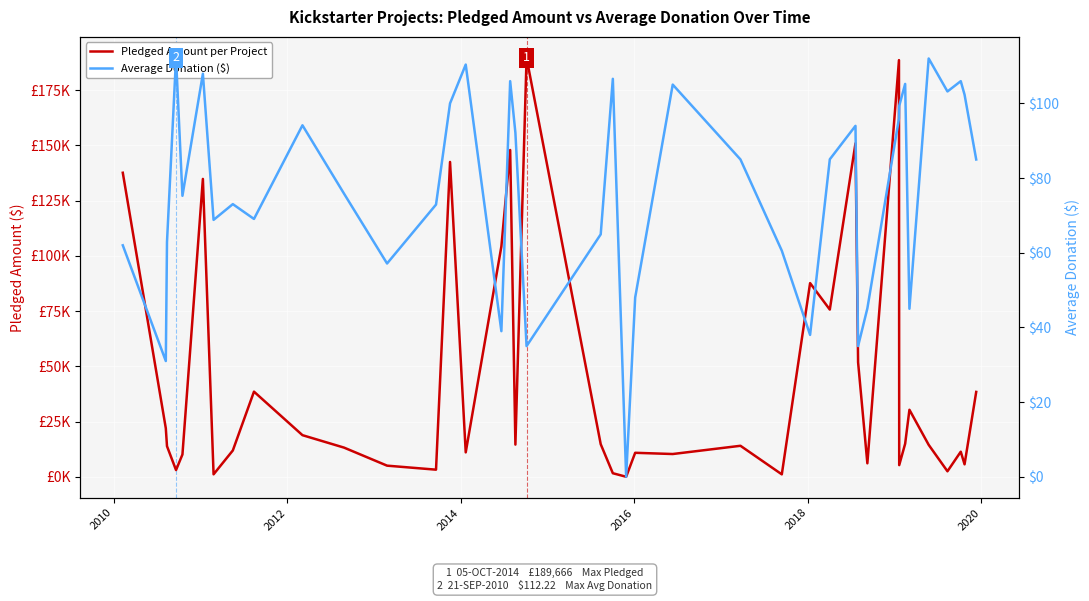

What is the sum of all Pledged Amount per Project values?

1759473.0